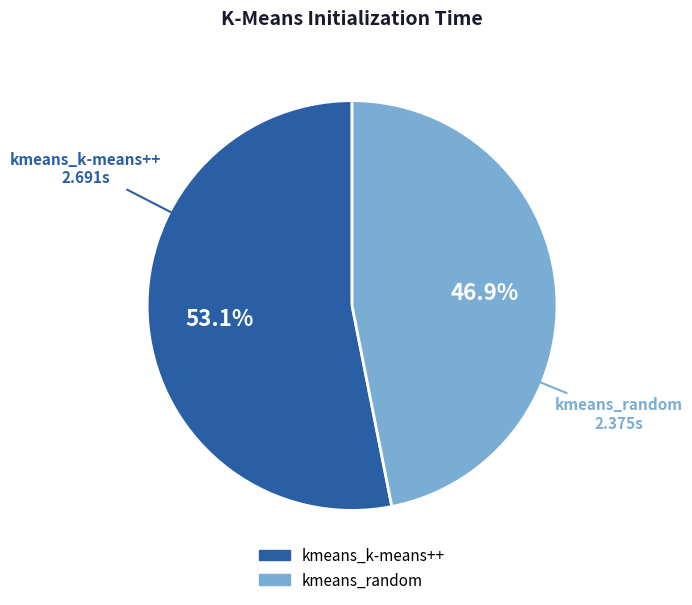

Is it true that kmeans_k-means++ is 53% of the pie?

True